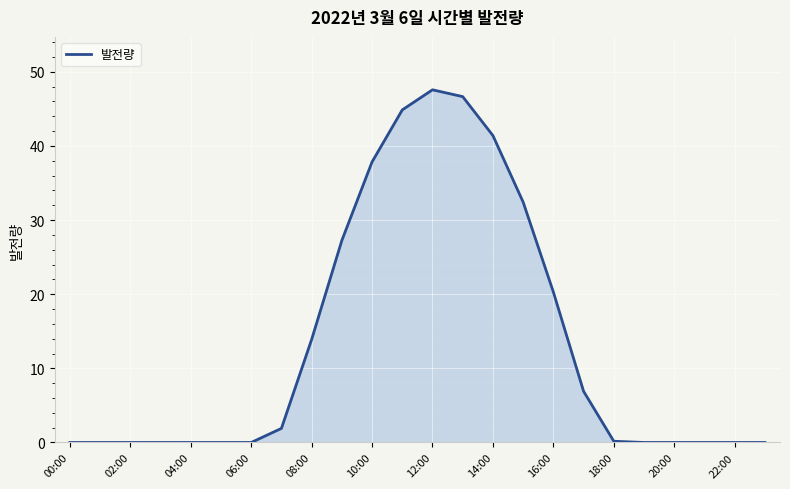

What is the greatest value displayed?

47.6